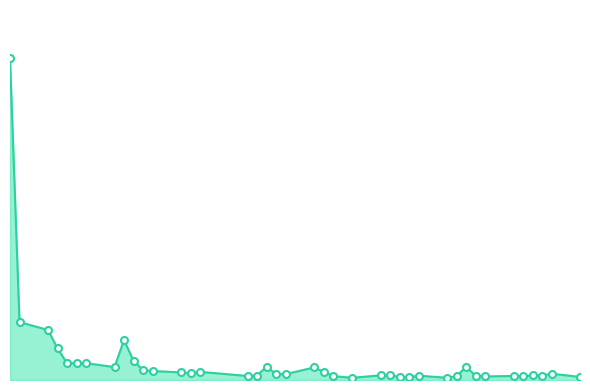

Reading right to left, extract all data points from this chart.

2018-03-26=81886	2018-03-23=167598	2018-03-22=115726	2018-03-21=124498	2018-03-20=103134	2018-03-19=107238	2018-03-16=93166	2018-03-15=115380	2018-03-14=348722	2018-03-13=97348	2018-03-12=58728	2018-03-09=115432	2018-03-08=72412	2018-03-07=78312	2018-03-06=128350	2018-03-05=122792	2018-03-02=58410	2018-02-28=104020	2018-02-27=220840	2018-02-26=331432	2018-02-23=154506	2018-02-22=153074	2018-02-21=354050	2018-02-20=117216	2018-02-19=105914	2018-02-14=215934	2018-02-13=180156	2018-02-12=200714	2018-02-09=238092	2018-02-08=264352	2018-02-07=508366	2018-02-06=1057472	2018-02-05=341746	2018-02-02=444932	2018-02-01=443340	2018-01-31=449740	2018-01-30=836576	2018-01-29=1323566	2018-01-26=1531712	2018-01-25=8508582